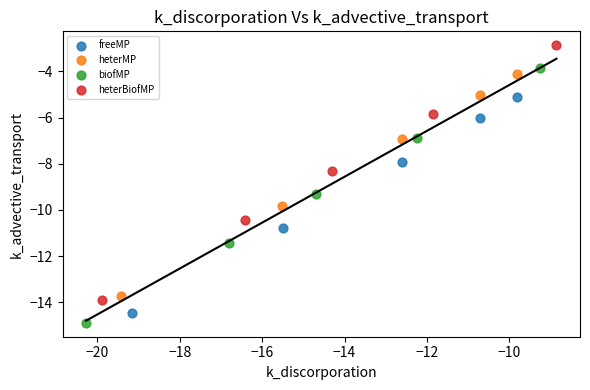

Which series reaches the maximum Y coordinate?

heterBiofMP